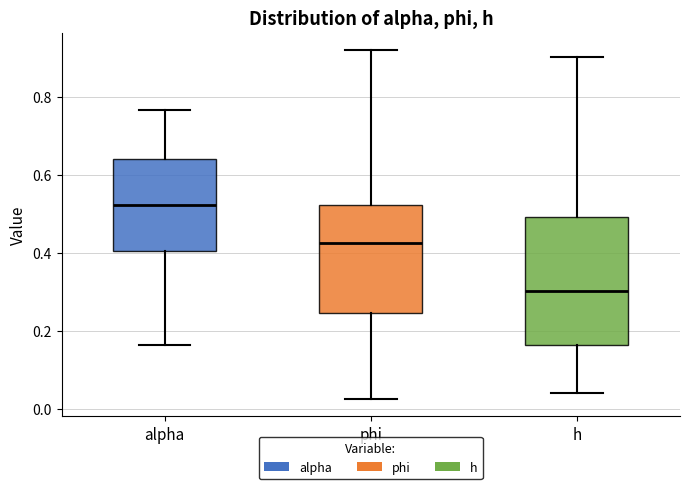

Reading left to right, read every box against the y-axis: the position of its median line, the range the box covers, and the ends of its whiskers. The values are not printed on the chart, so give them approximately, as read against the axis.

alpha: median 0.52, box 0.40 to 0.64, whiskers 0.16 to 0.76
phi: median 0.42, box 0.24 to 0.52, whiskers 0.02 to 0.92
h: median 0.30, box 0.16 to 0.50, whiskers 0.04 to 0.90